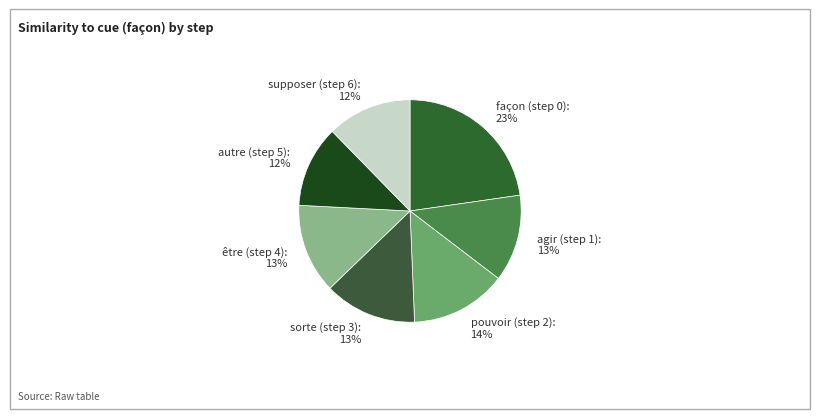

To the nearest percent, what is the difference between the pouvoir (step 2) and sorte (step 3) slice percentages?

1%